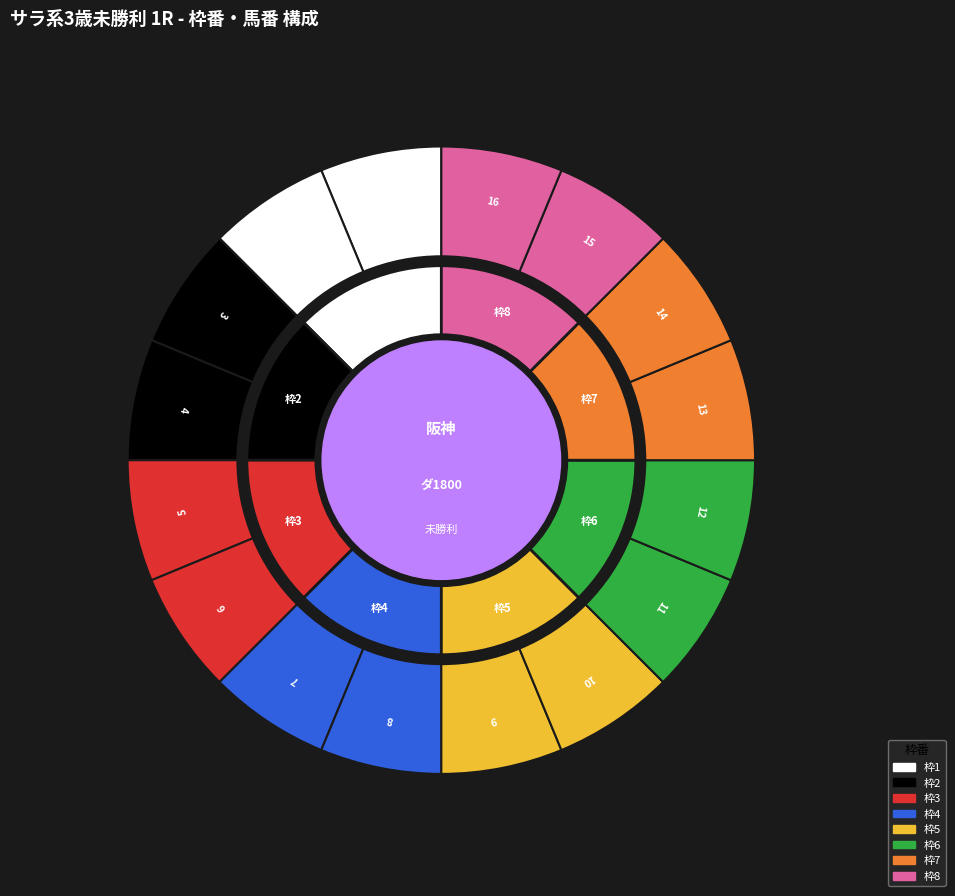

How many segments does this pie chart have?

16